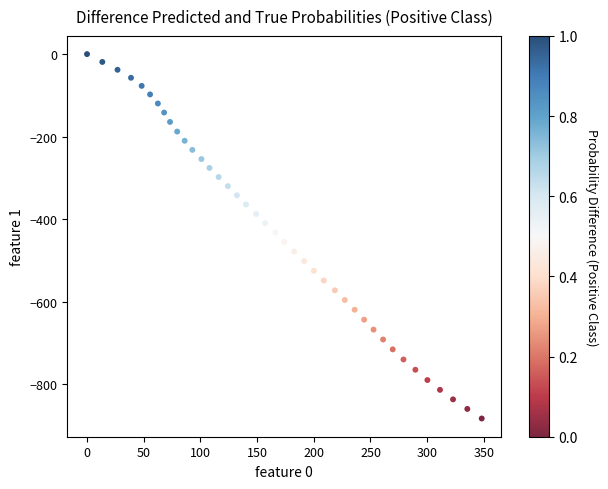

What is the range of X values (max minus min)?

348.1